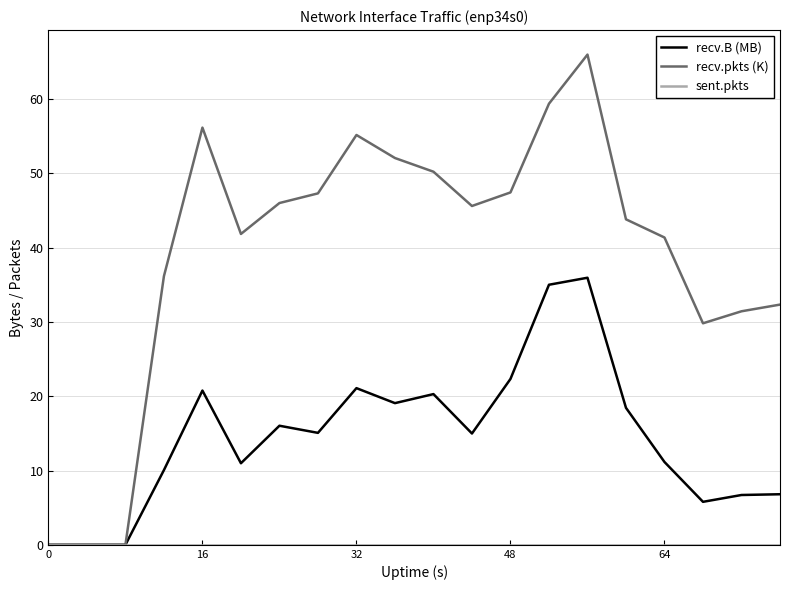

What is the maximum value shown in the chart?

66.0